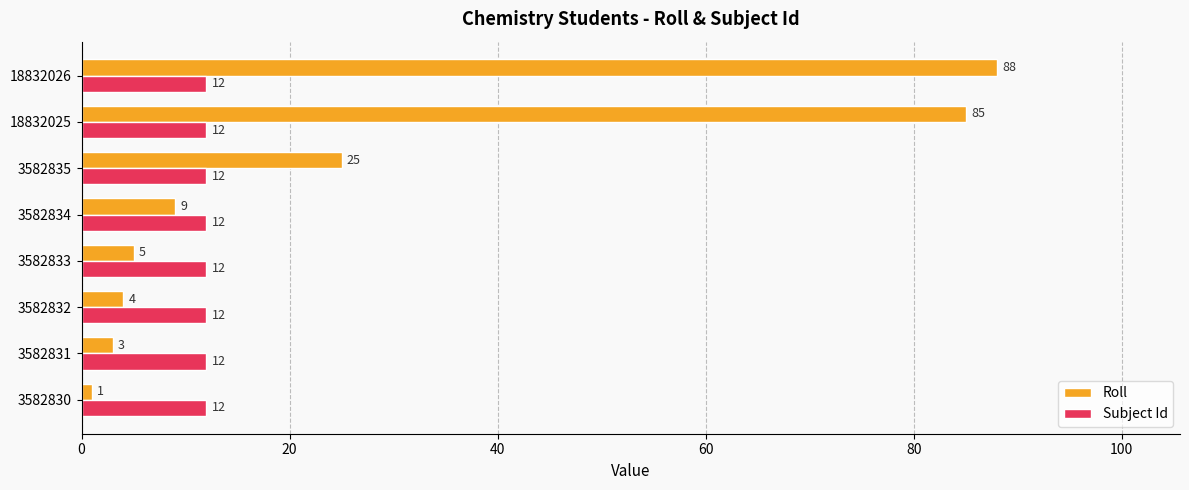

The Subject Id series shows 7 at 3582833. True or false?

False